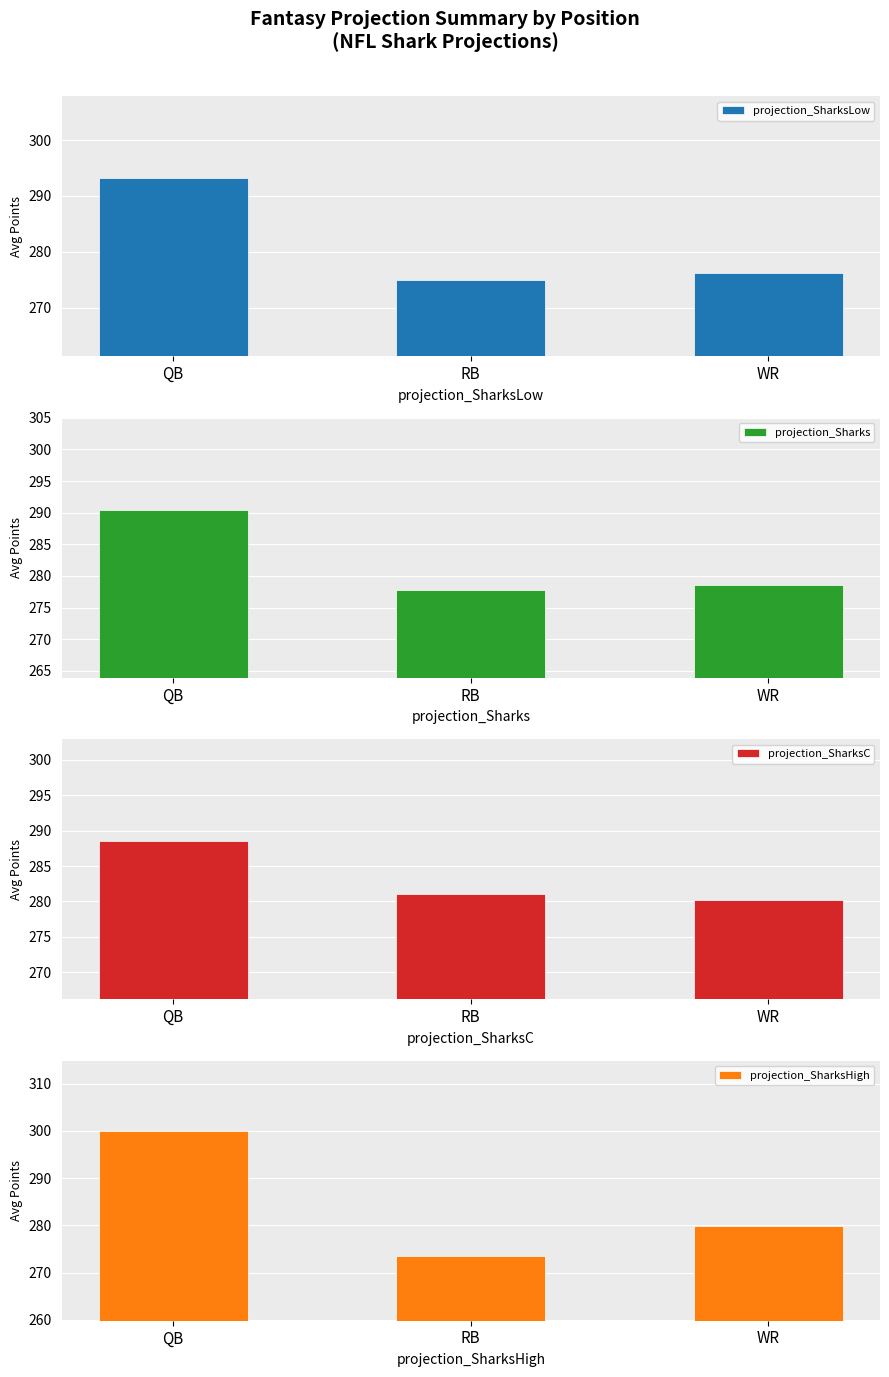

Between QB and RB, which series saw the biggest shift?

projection_SharksHigh